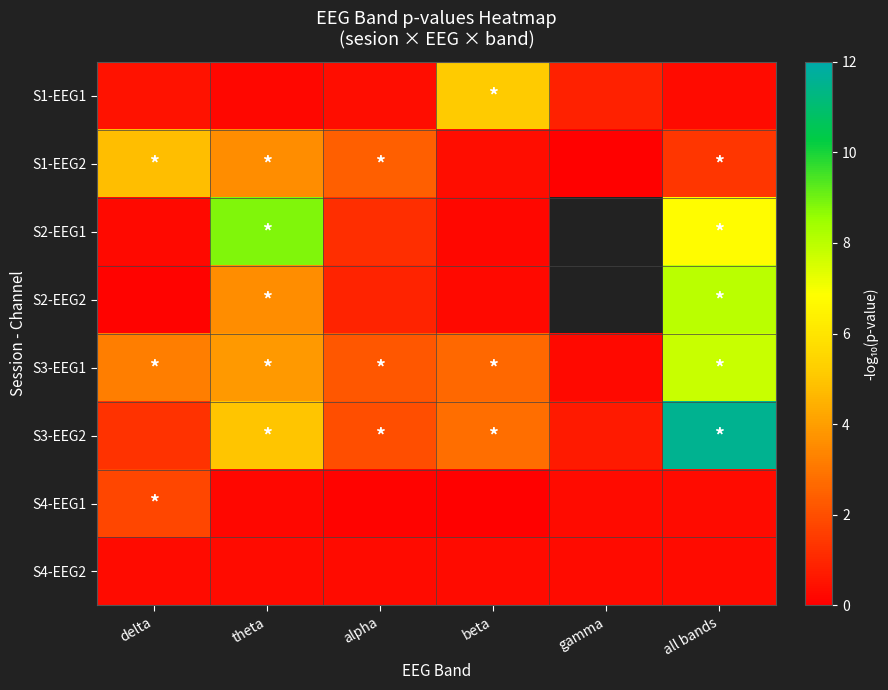

Which series changed the most between delta and alpha?

S1-EEG2